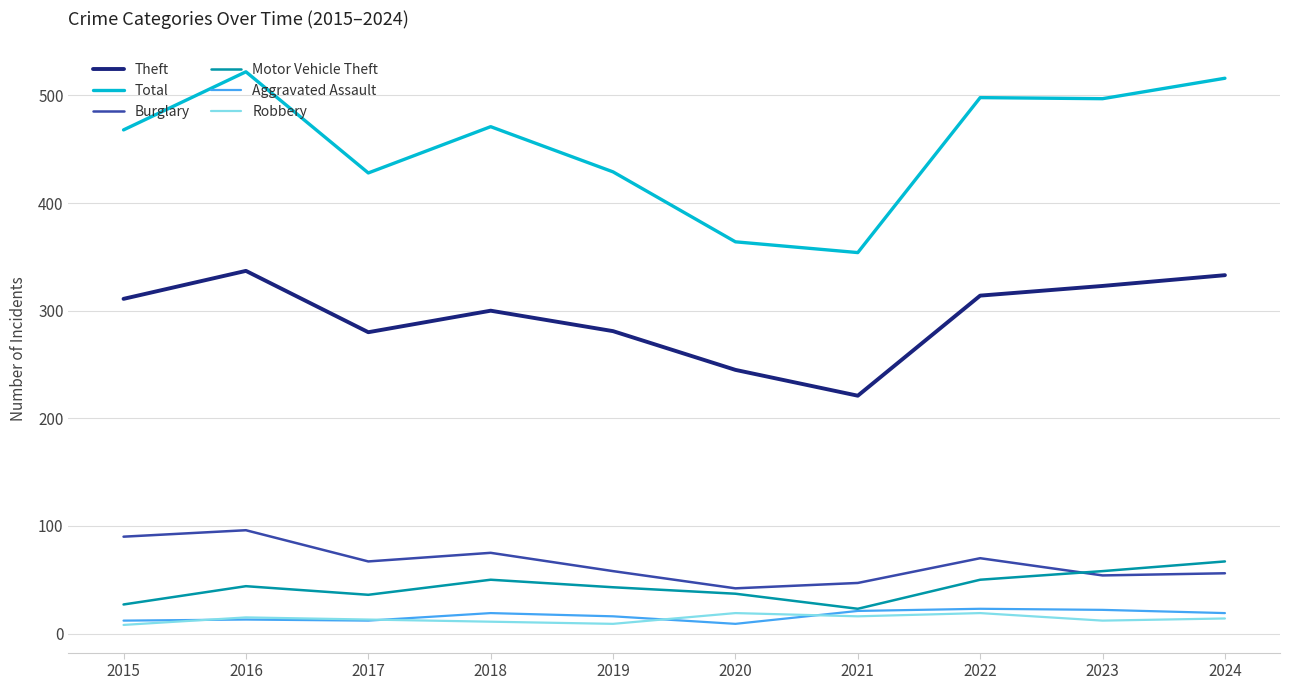

How many series are shown in this chart?

6